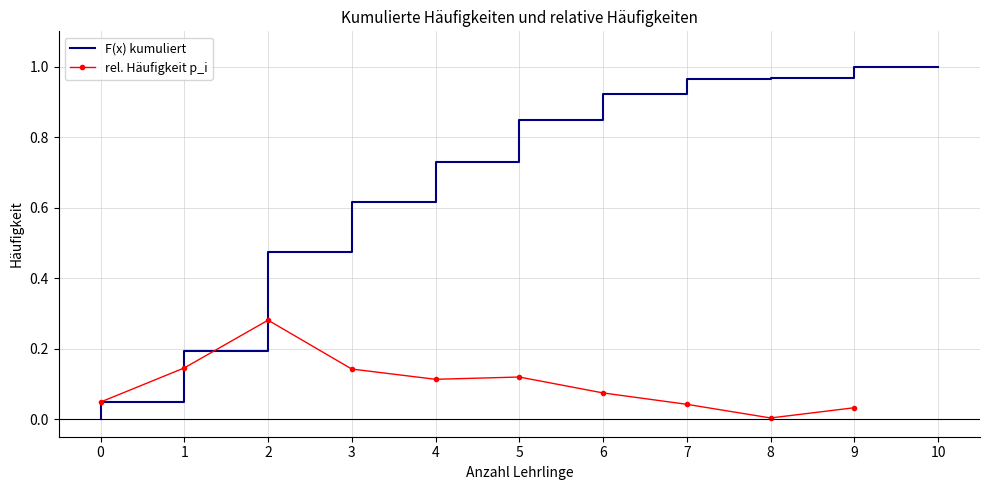

What is the average value?

0.1